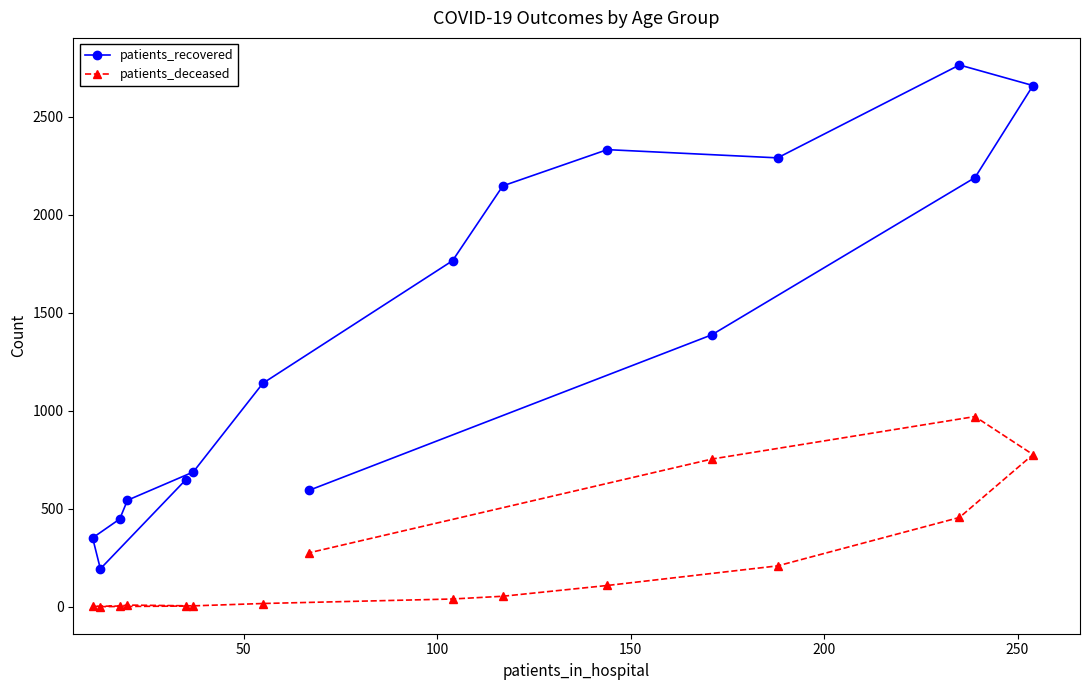

What is the difference between the maximum and second lowest values in the patients_deceased series?

968